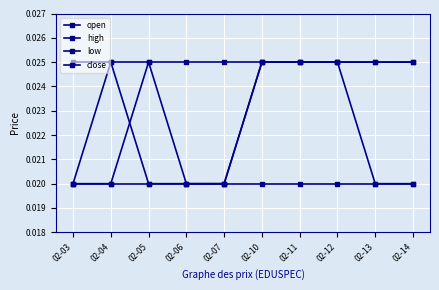

True or false: open has more than 0 points higher than both neighbors.

True